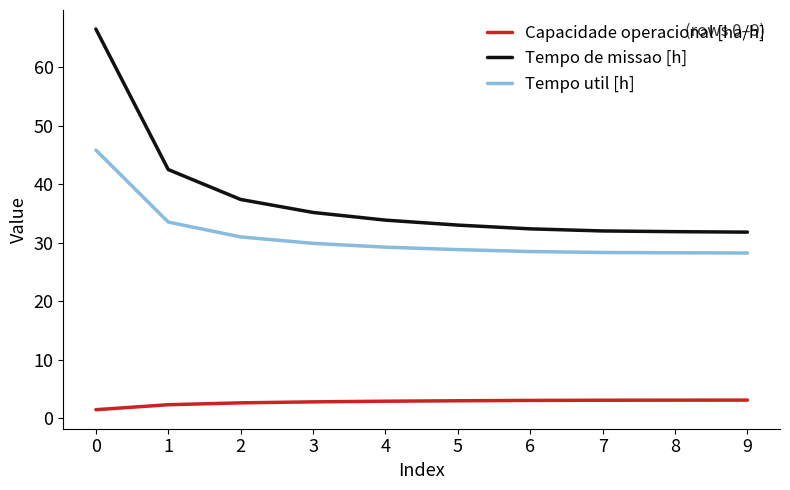

How many lines are shown in the chart?

3